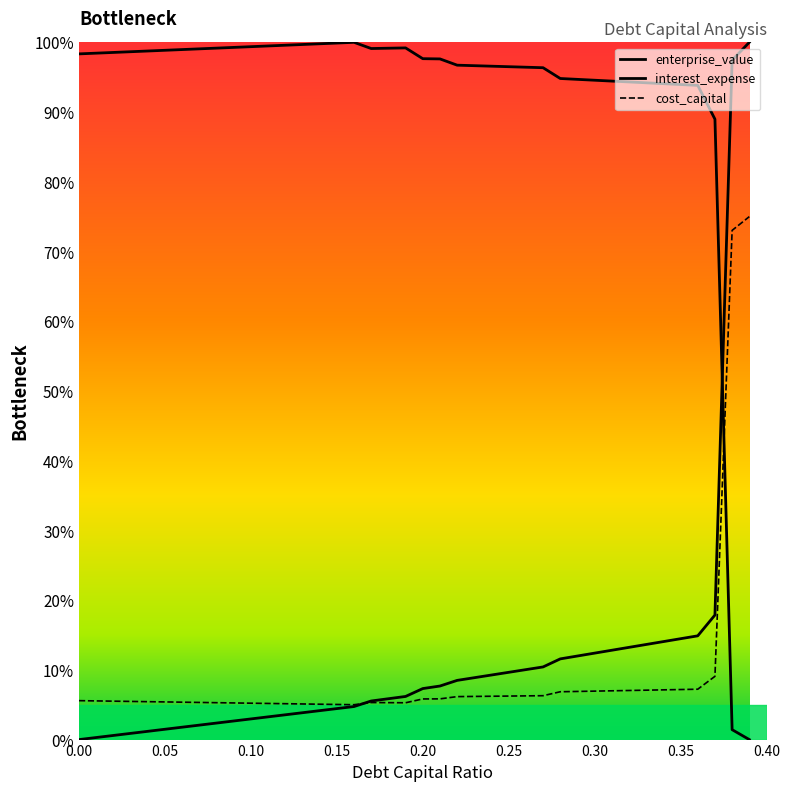

Where do enterprise_value and cost_capital first cross each other?

0.37 and 0.38